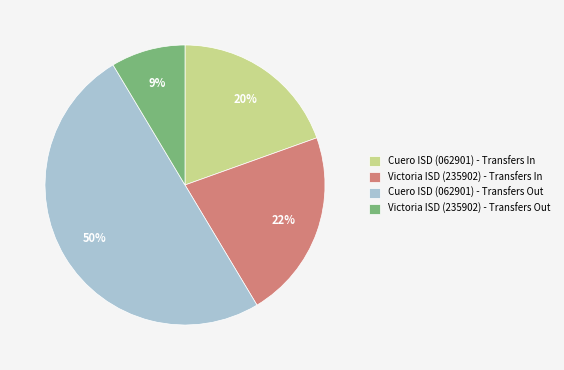

To the nearest percent, what percentage of the pie is Cuero ISD (062901) - Transfers Out?

50%